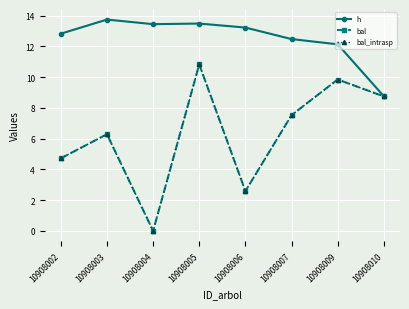

At which category does the chart reach its peak across all series?

10908003